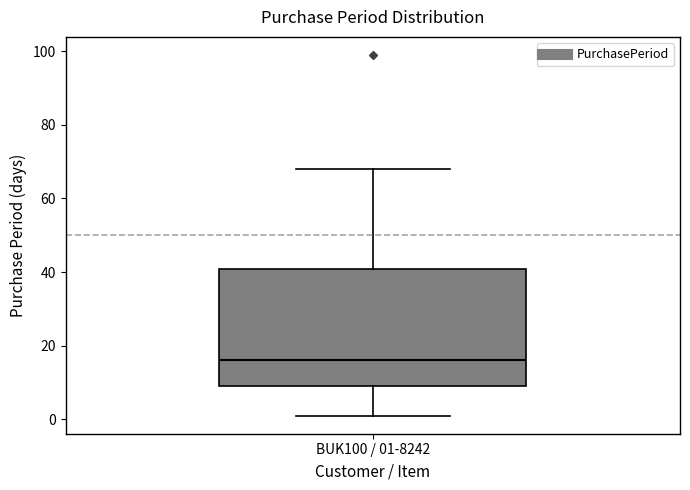

Read this box plot against the y-axis: the position of the median line, the range covered by the box, and the ends of both whiskers. The values are not printed on the chart, so give them approximately, as read against the axis.

median 16, box 10 to 40, whiskers 2 to 68